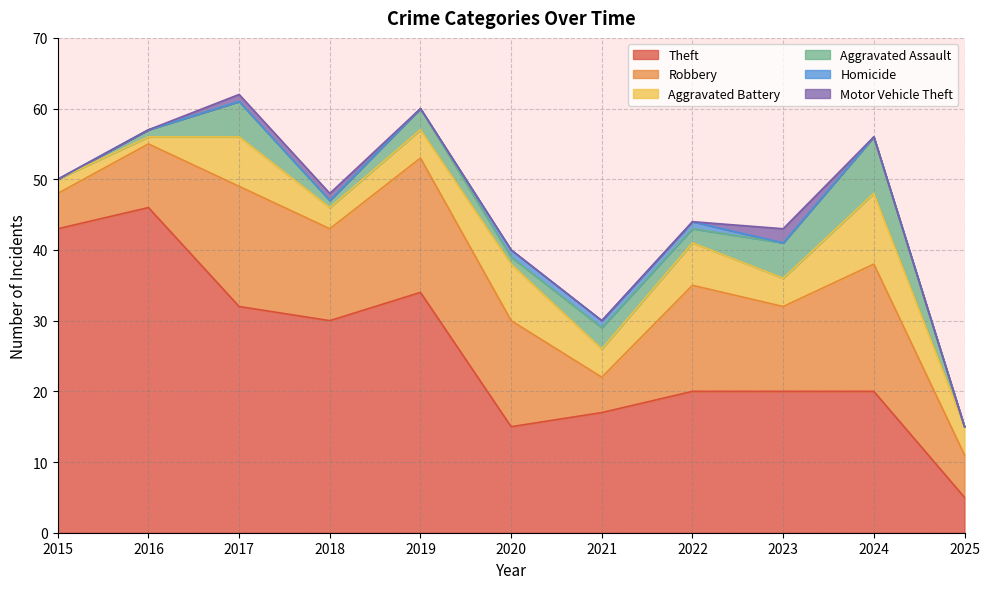

Reading left to right, transcribe all the data shown in this chart.

Theft: 43	46	32	30	34	15	17	20	20	20	5
Robbery: 5	9	17	13	19	15	5	15	12	18	6
Aggravated Battery: 2	1	7	3	4	8	4	6	4	10	4
Aggravated Assault: 0	1	5	1	3	1	3	2	5	8	0
Homicide: 0	0	0	0	0	1	1	1	0	0	0
Motor Vehicle Theft: 0	0	1	1	0	0	0	0	2	0	0